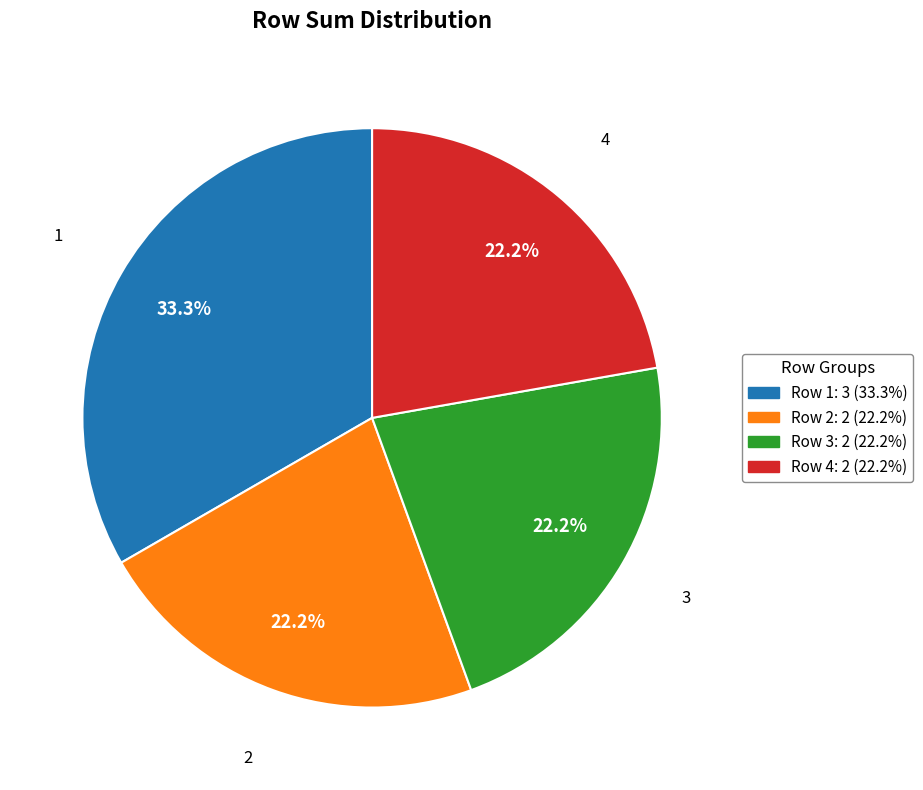

Combined, do Row 1: 3 (33.3%) and Row 2: 2 (22.2%) account for over 50%?

Yes